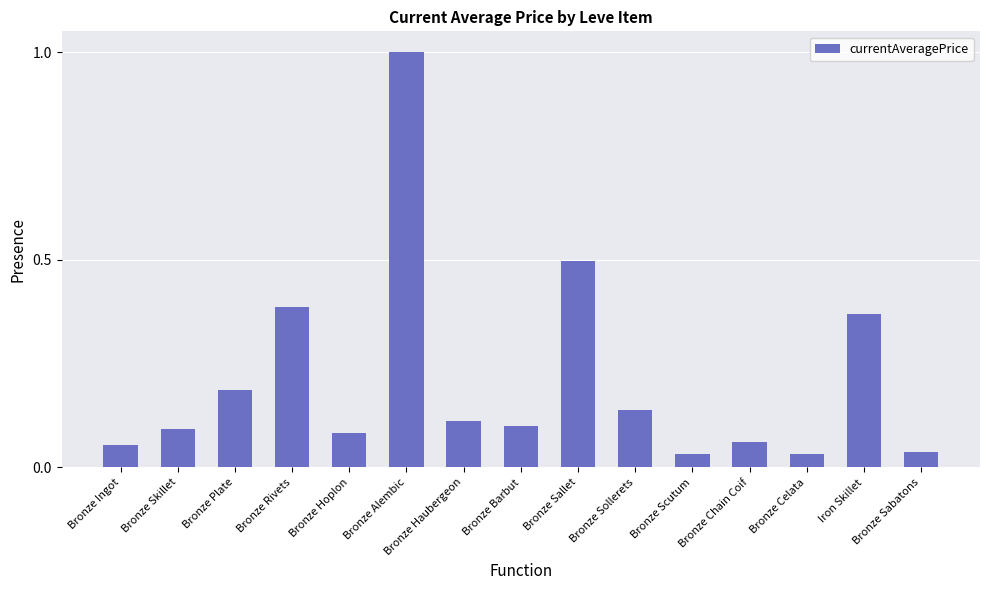

What is the sum of all values?

3.2